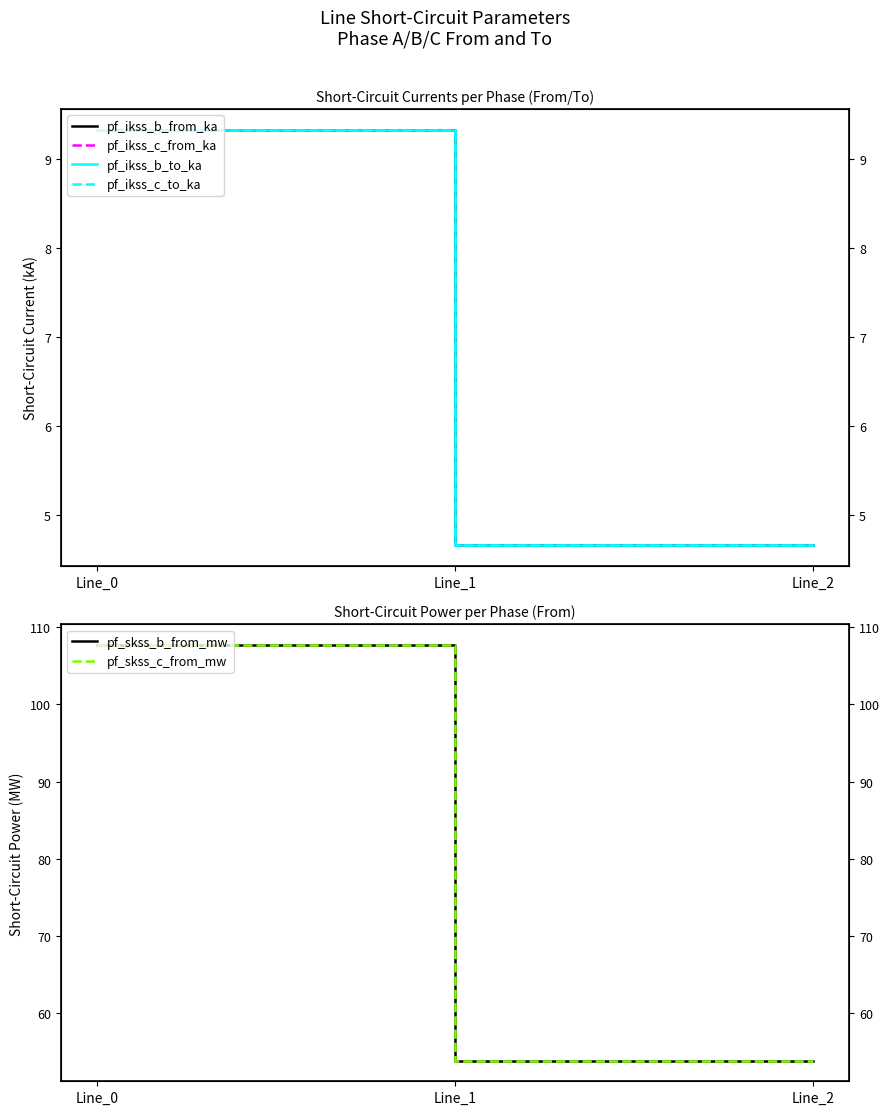

The value of pf_ikss_b_from_ka at Line_1 is 4.7. True or false?

True